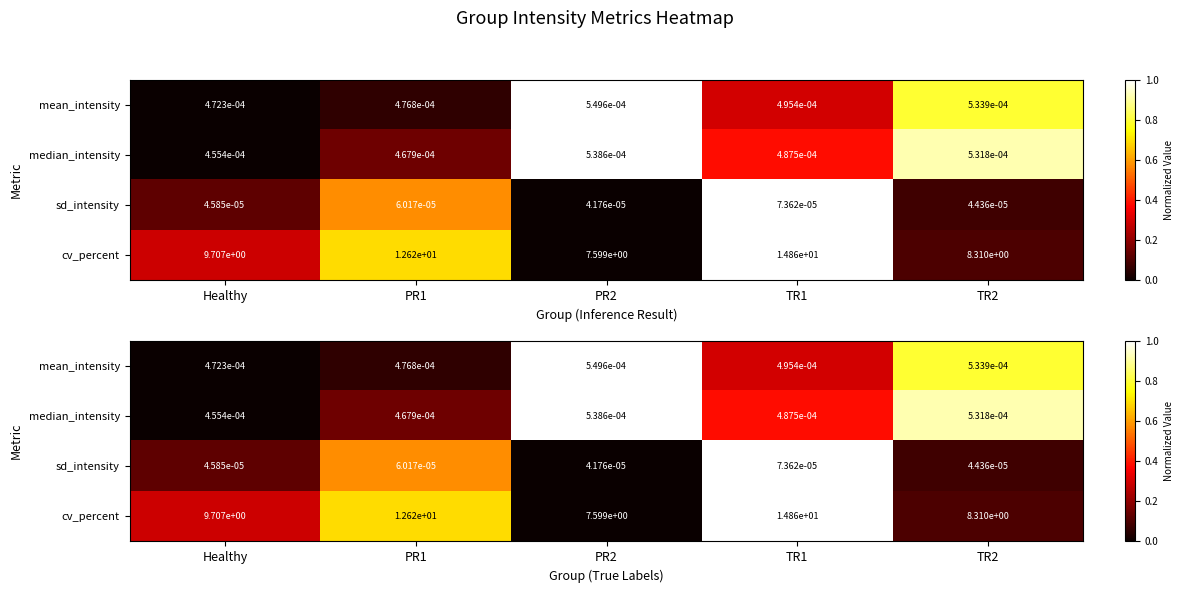

What is the spread (max minus min) of values at Healthy?

0.3